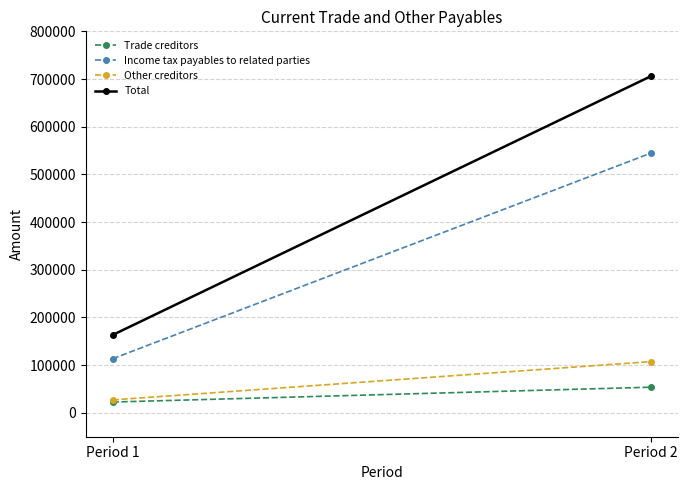

Reading right to left, list all the values displayed in this chart.

Trade creditors: Period 2=53853	Period 1=22695
Income tax payables to related parties: Period 2=544671	Period 1=113559
Other creditors: Period 2=107459	Period 1=27155
Total: Period 2=705983	Period 1=163409